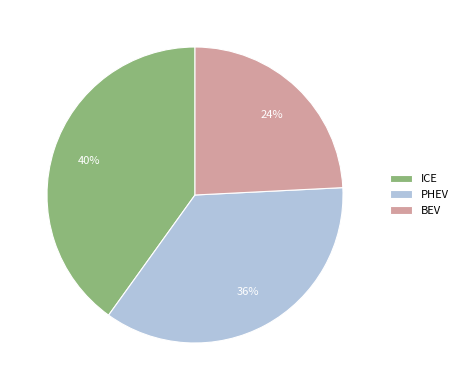

How many slices are in this pie chart?

3